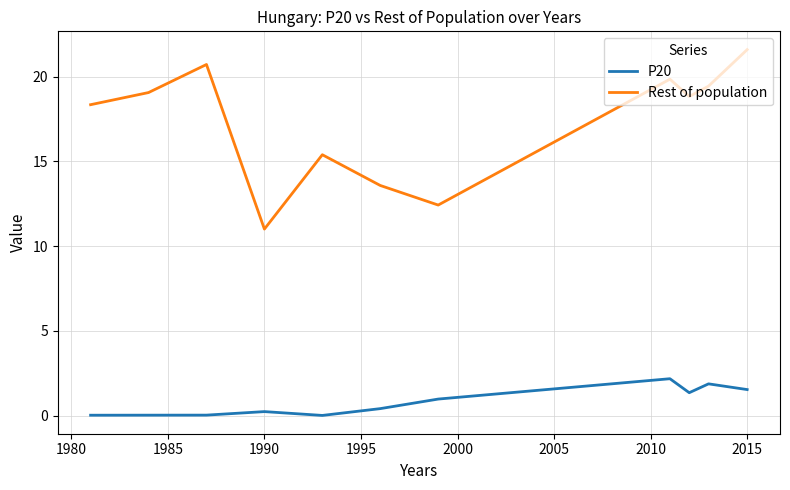

Which series has the largest total across all categories?

Rest of population